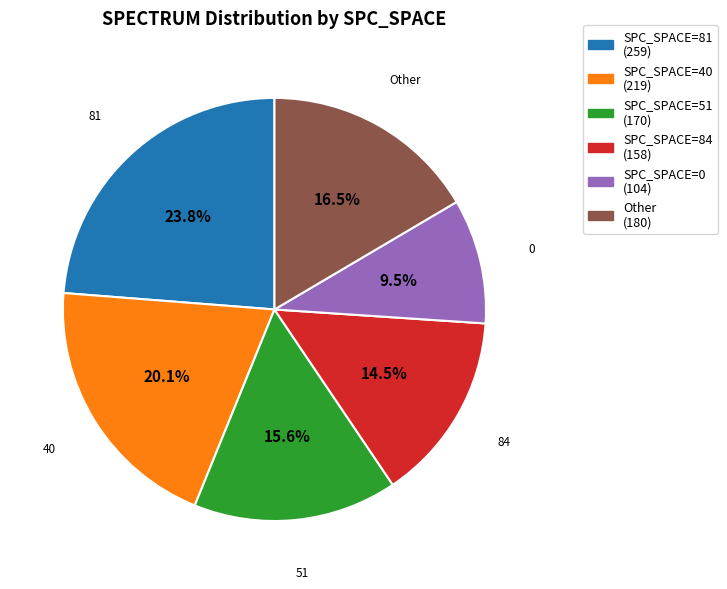

Does any single category account for the majority?

No